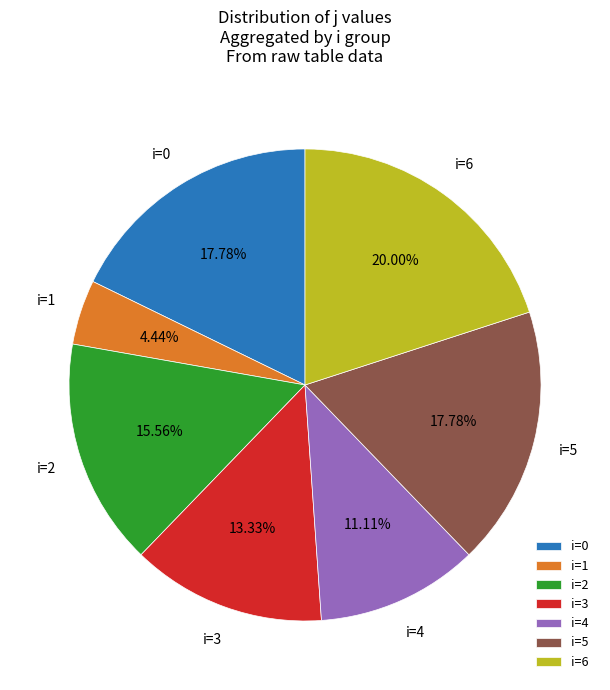

Is there any slice that represents more than half of the pie?

No